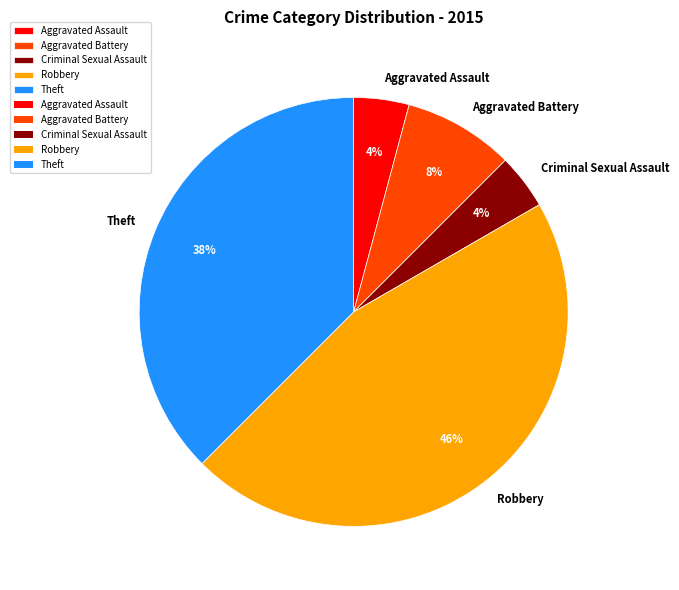

Which has a higher value, Aggravated Assault or Robbery?

Robbery